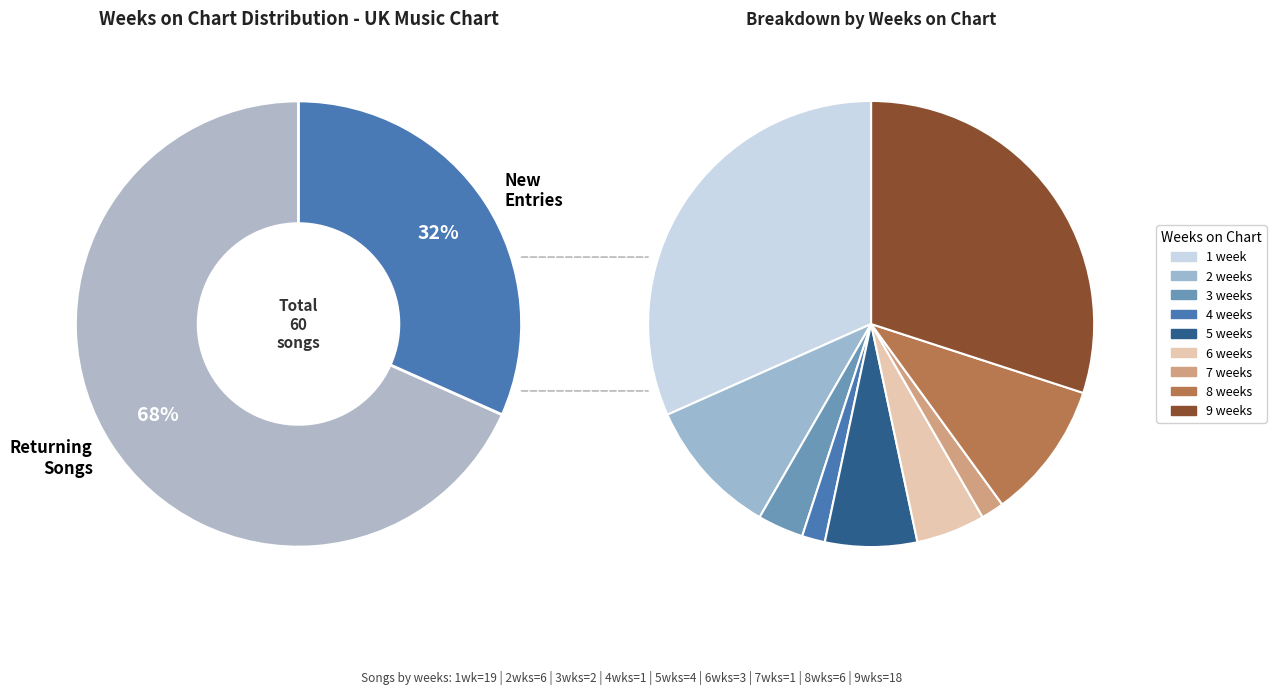

Does 9 account for over 50% of the chart?

No